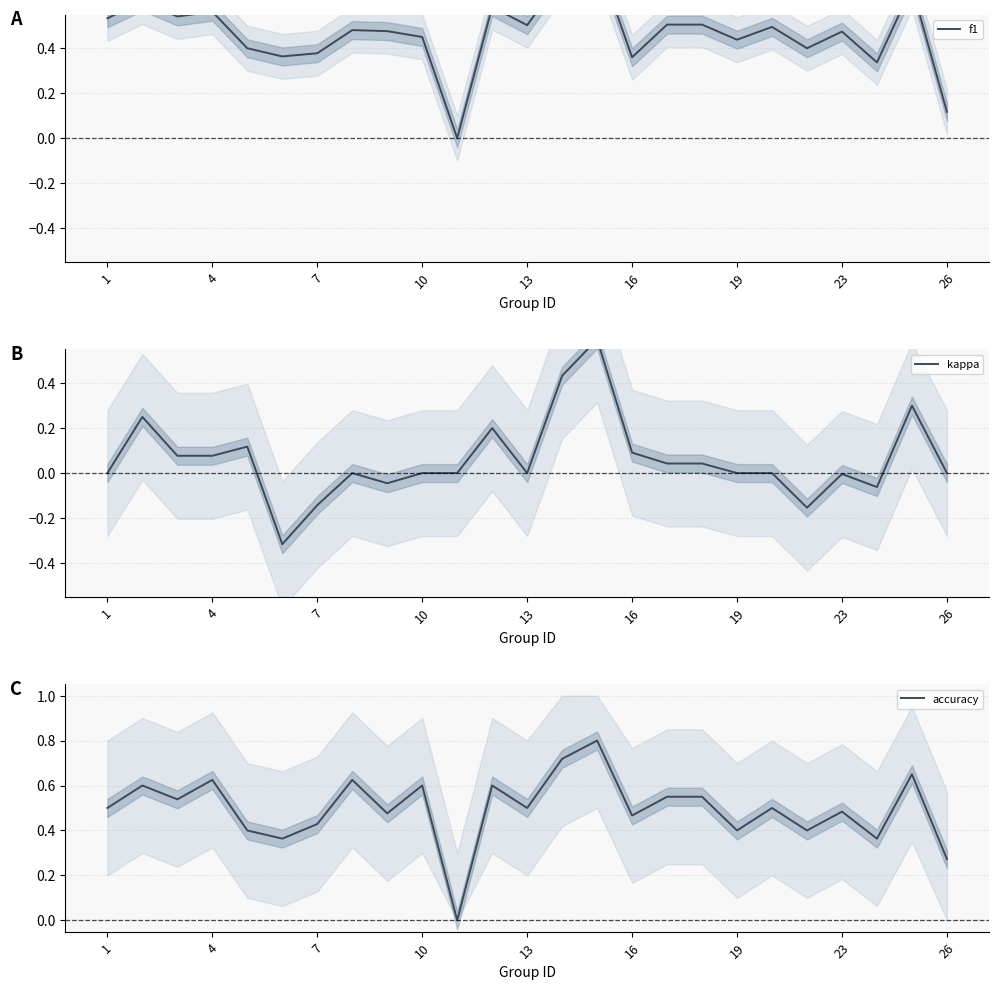

Is it true that accuracy equals 0.6 at 7?

False